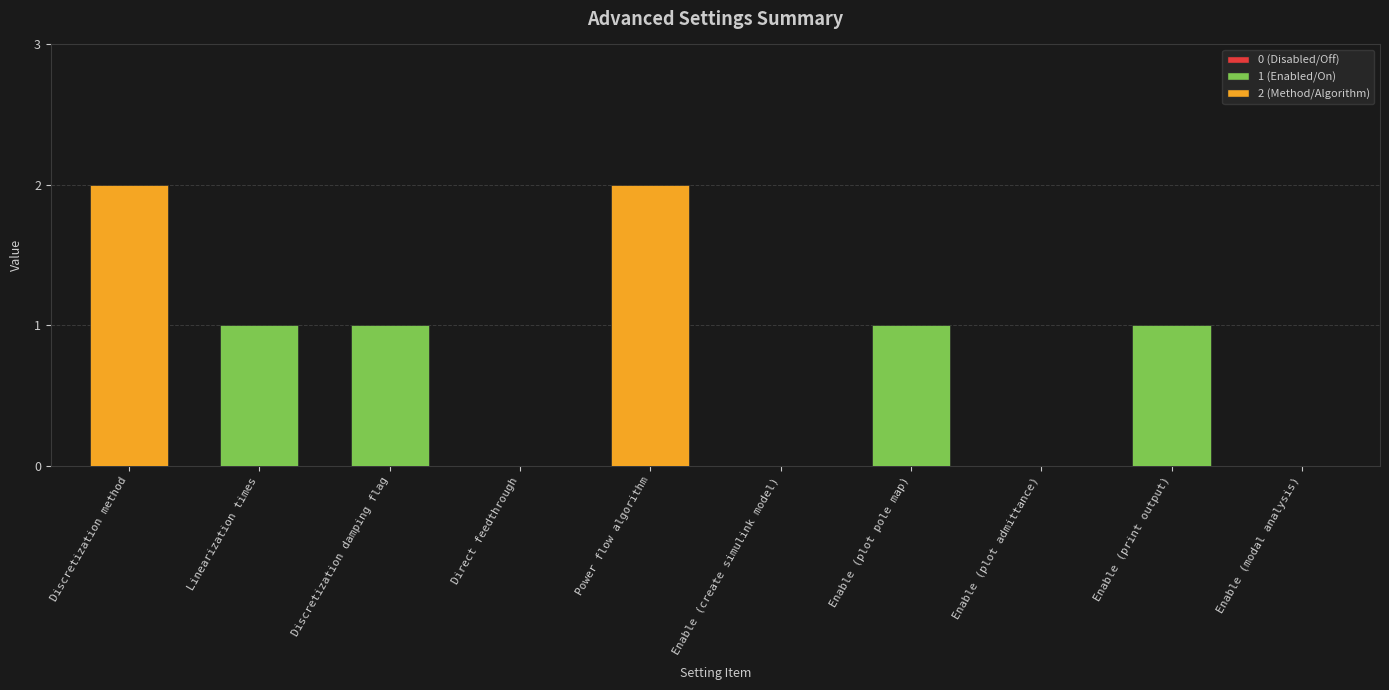

Which has a higher value, Discretization method or Enable (create simulink model)?

Discretization method